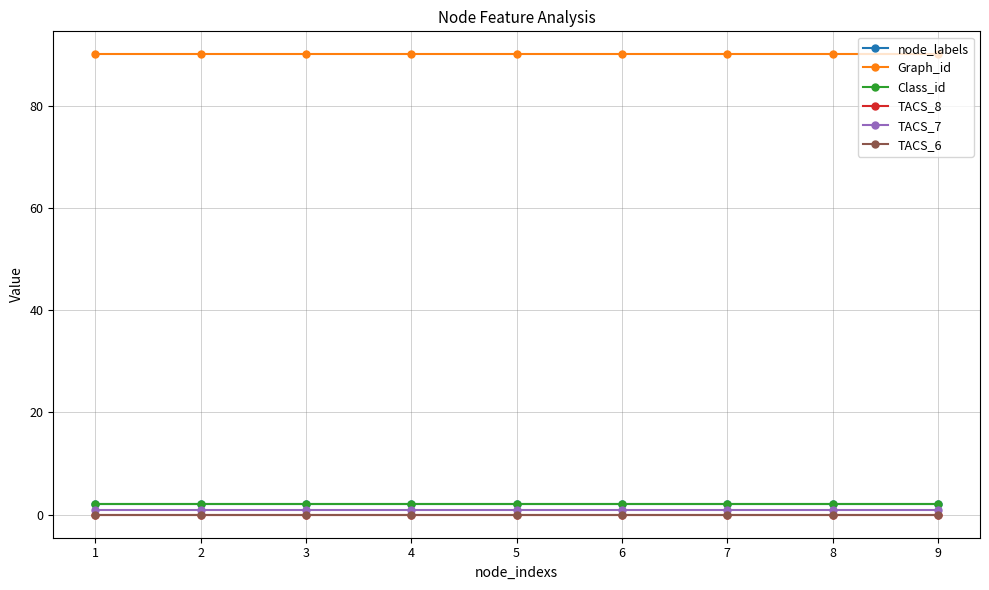

Is this an area chart (filled region under the line)?

No